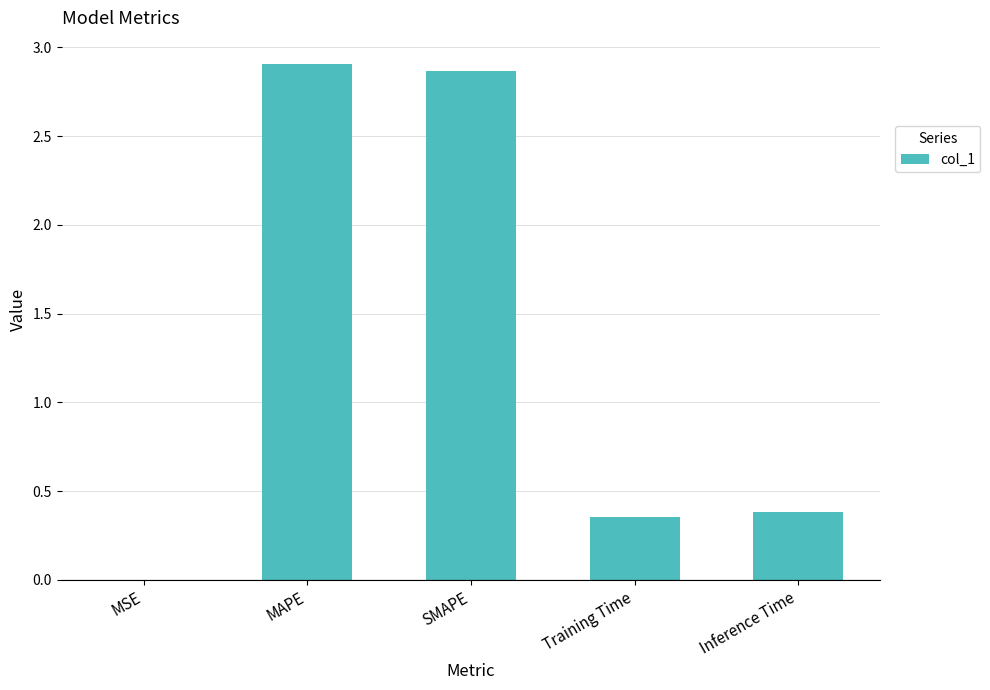

What is the sum of the values at Inference Time and MAPE?

3.3